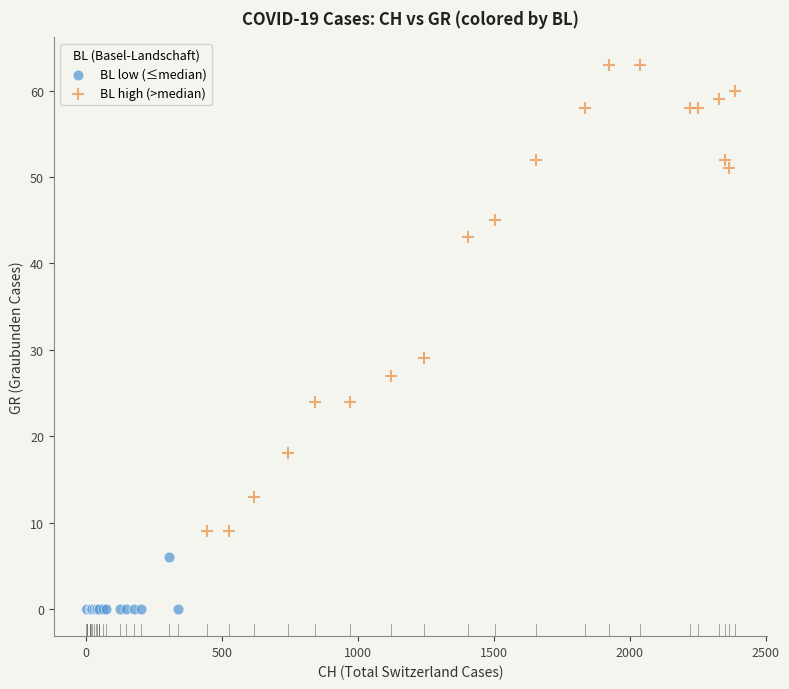

Which series reaches the minimum Y coordinate?

BL low (≤median)